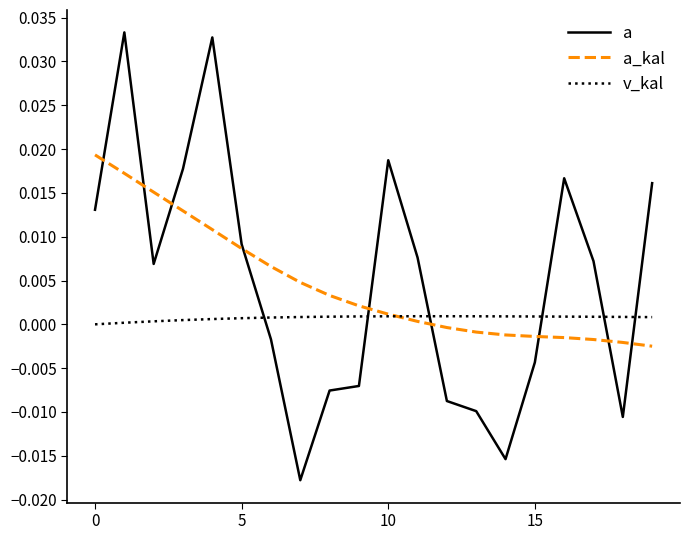

True or false: a_kal and a cross at least once.

True